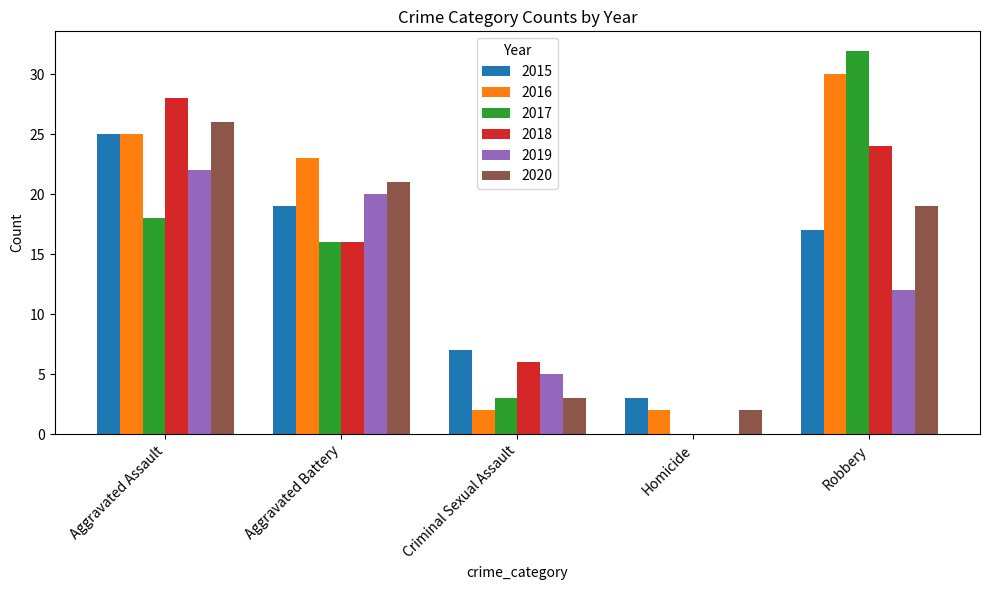

What is the sum of the 2017 values at Robbery and Homicide?

32